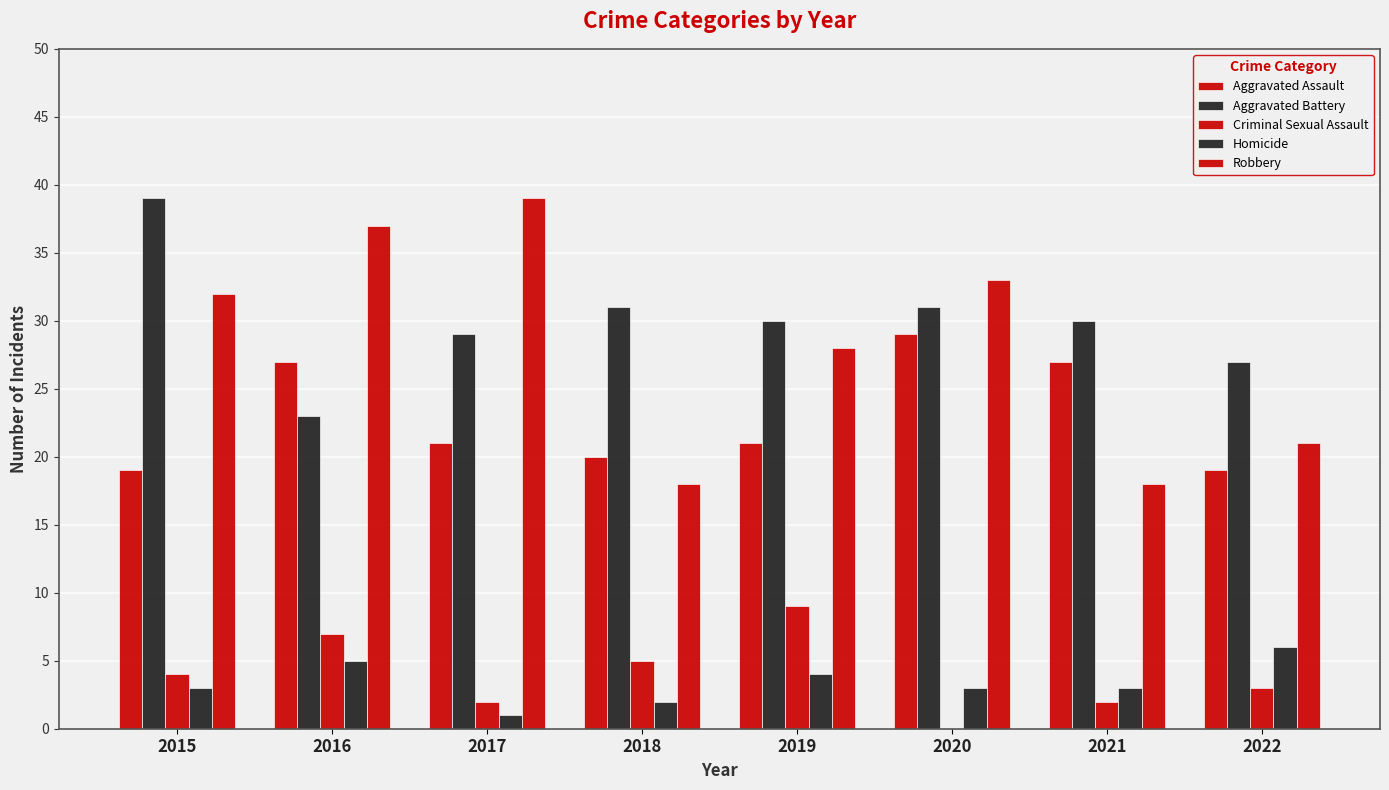

Are the bars horizontal?

No